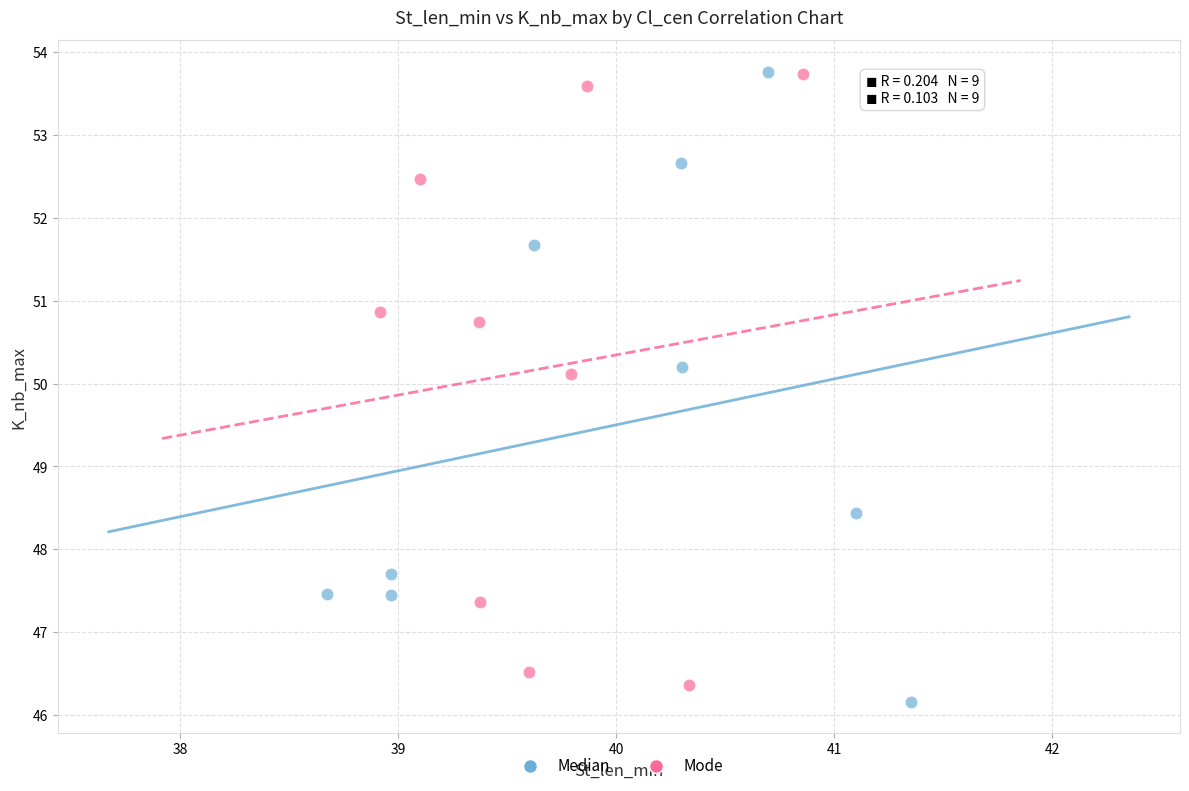

What are all the series names shown in the legend?

Median, Mode